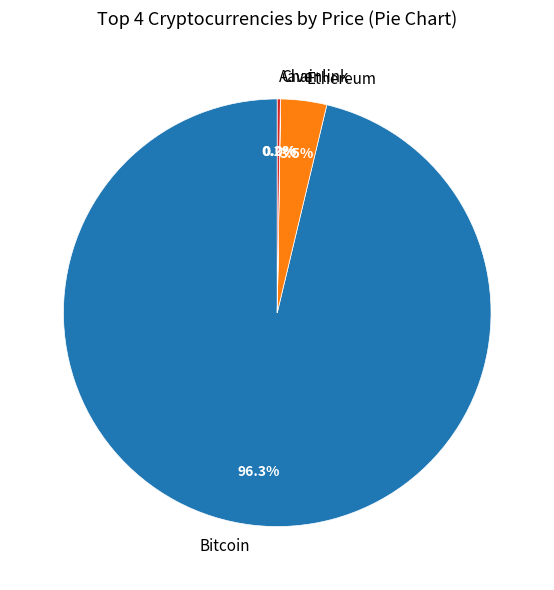

How much of the chart is everything except Bitcoin?

3.7%